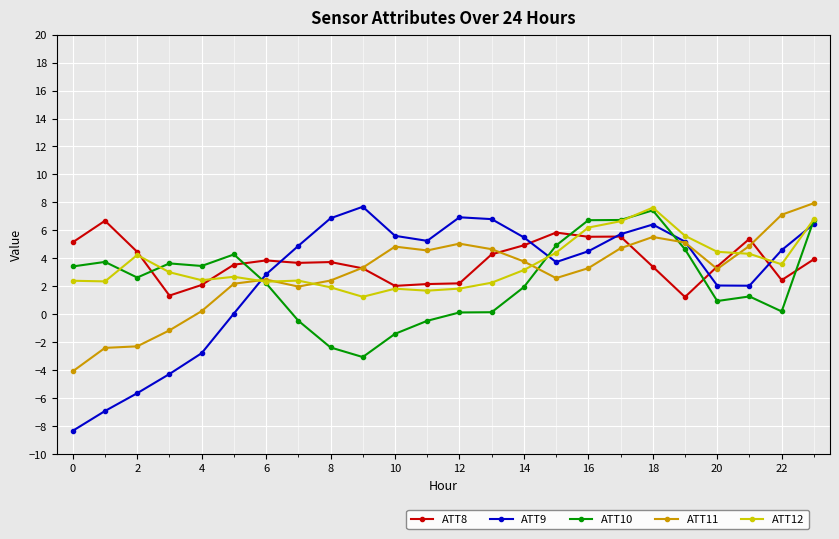

What is the minimum value shown in the chart?

-8.3